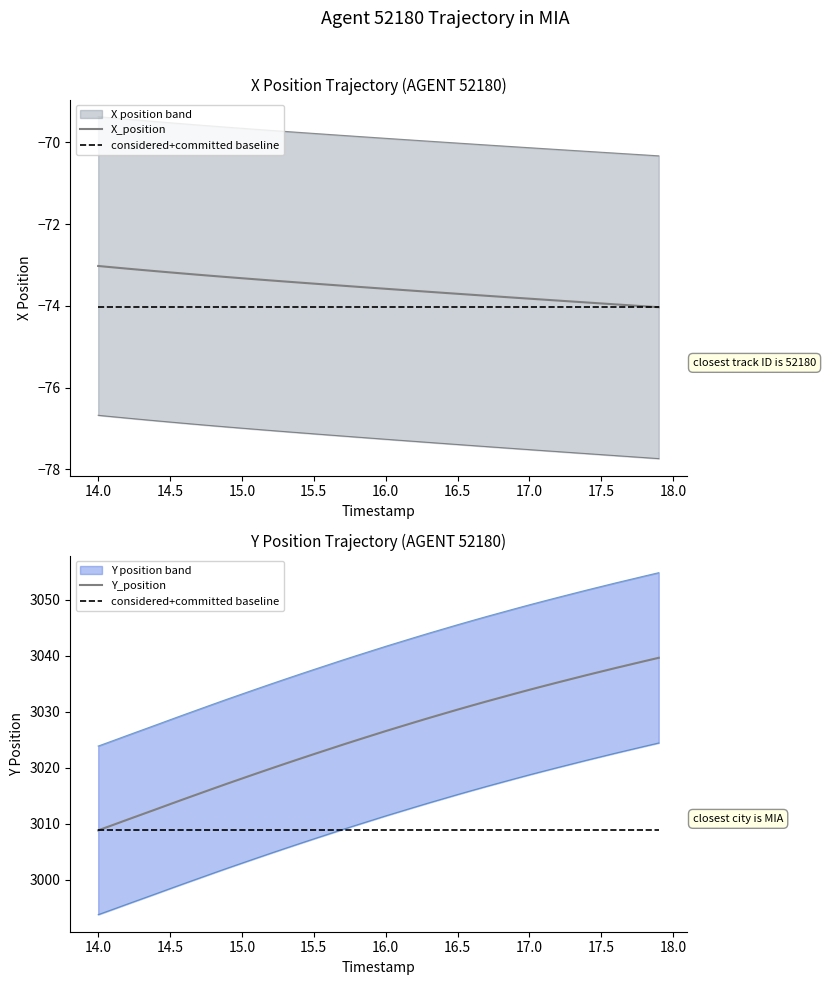

What is the approximate value of considered+committed baseline at 17.0?

3008.8